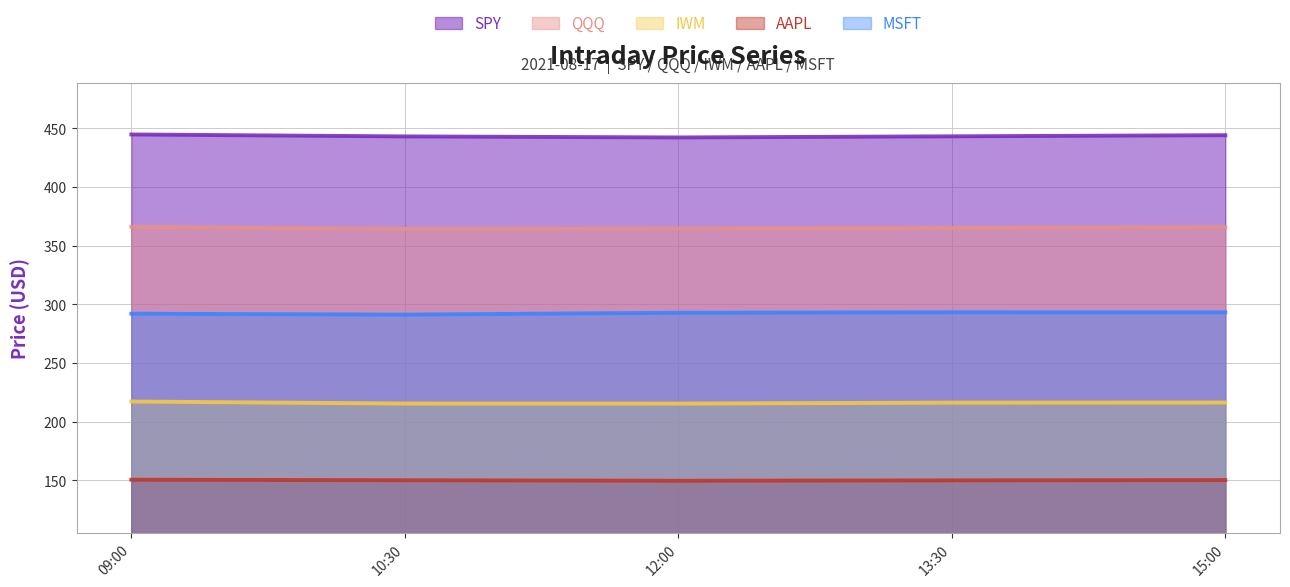

Between 12:00 and 09:00, which is larger?

09:00